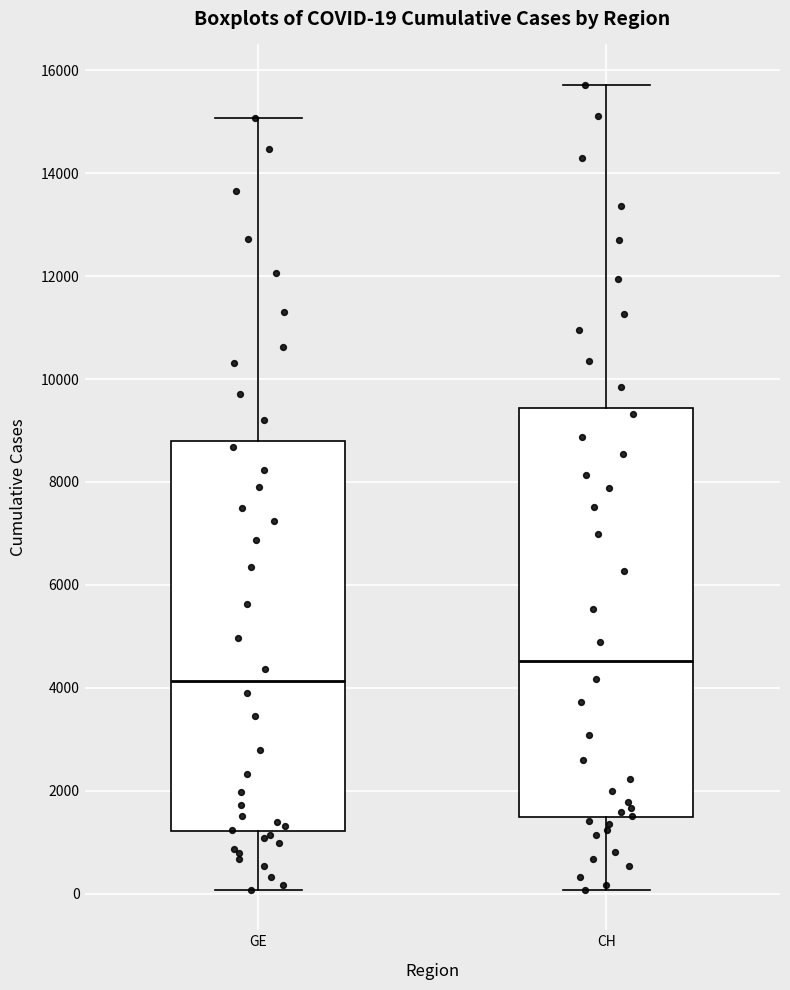

Which box has the lowest median line?

GE